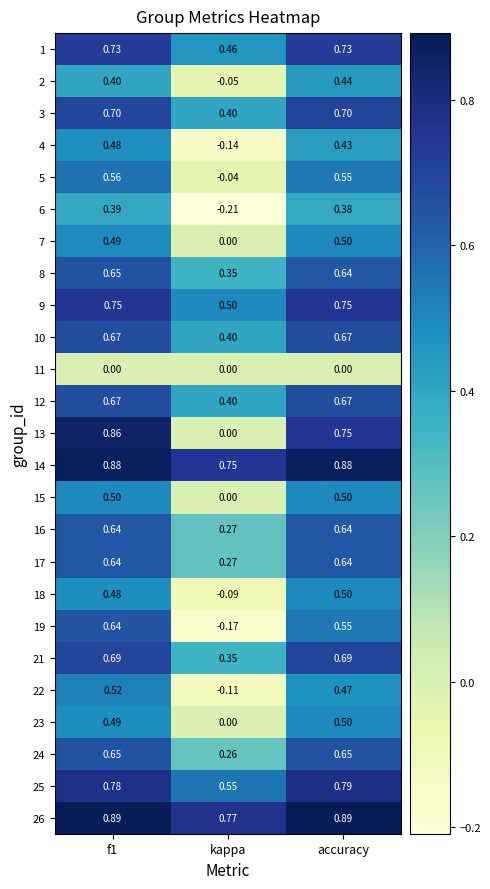

Which category has the lowest value in the 2 series?

kappa